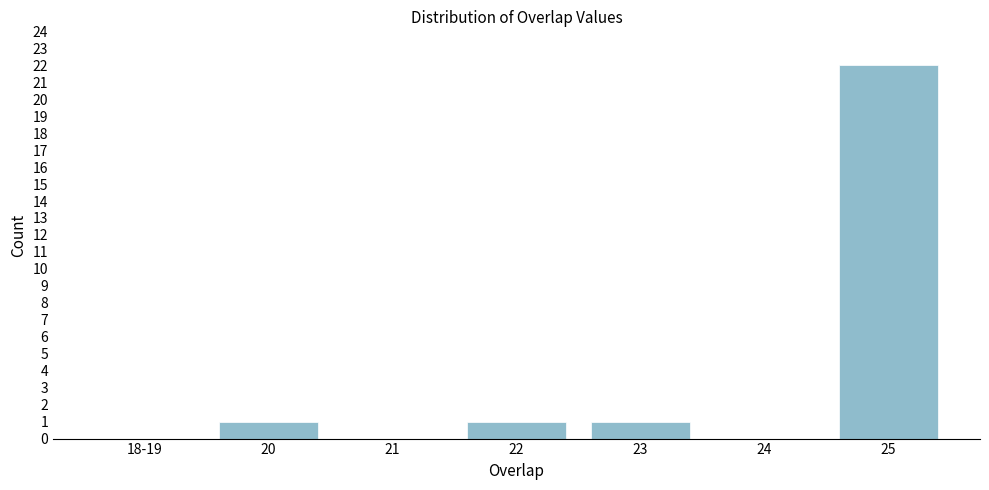

Reading left to right, what are all the values shown in this chart?

18-19=0	20=1	21=0	22=1	23=1	24=0	25=22